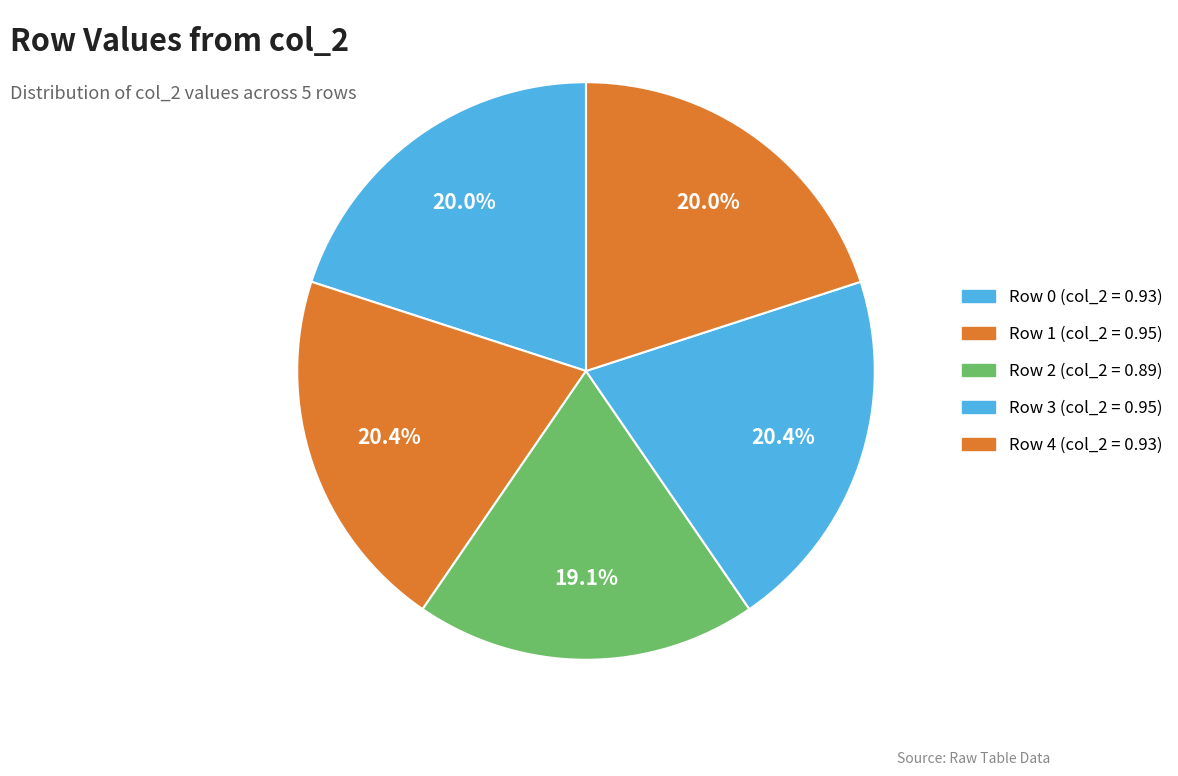

How many slices are in this pie chart?

5